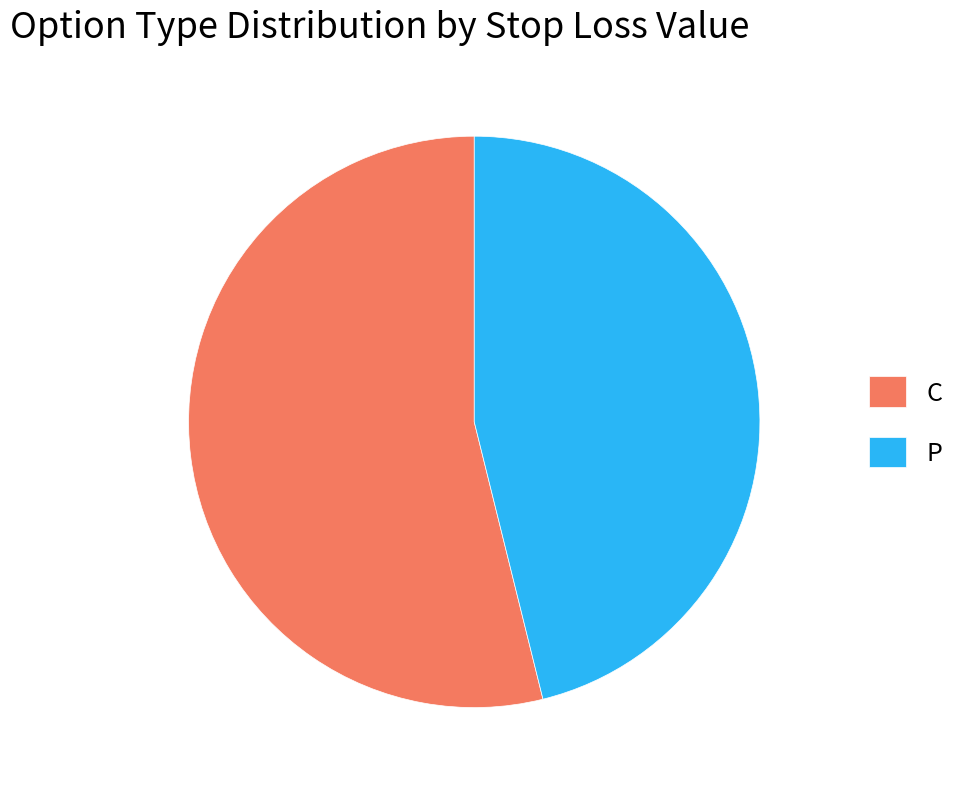

Is the sum of P and C greater than half?

Yes